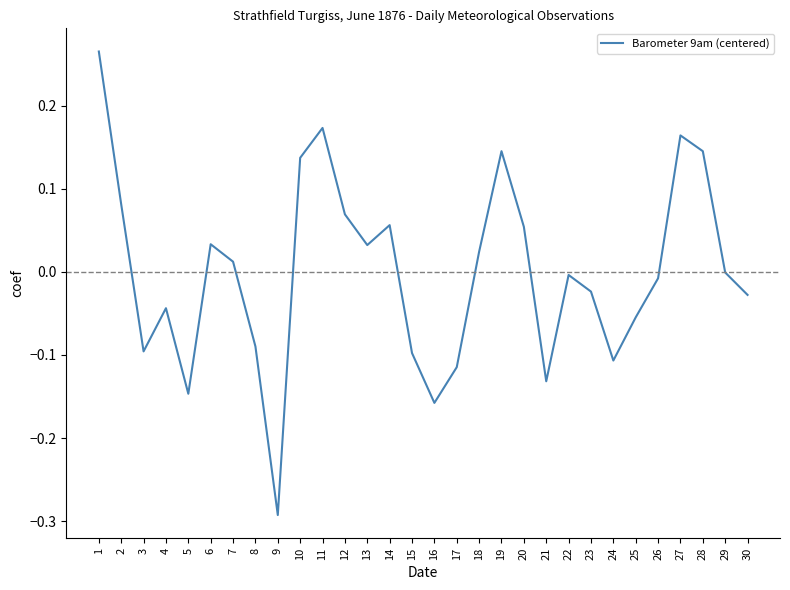

Does the chart have visible grid lines?

No